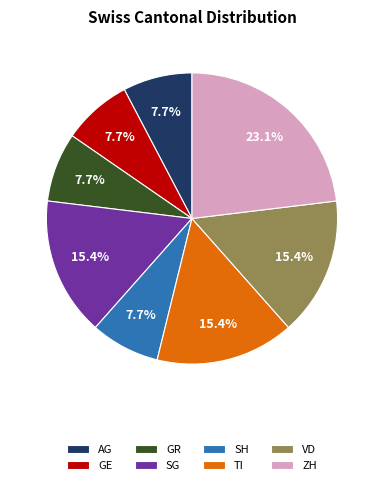

Does GE account for over 50% of the chart?

No